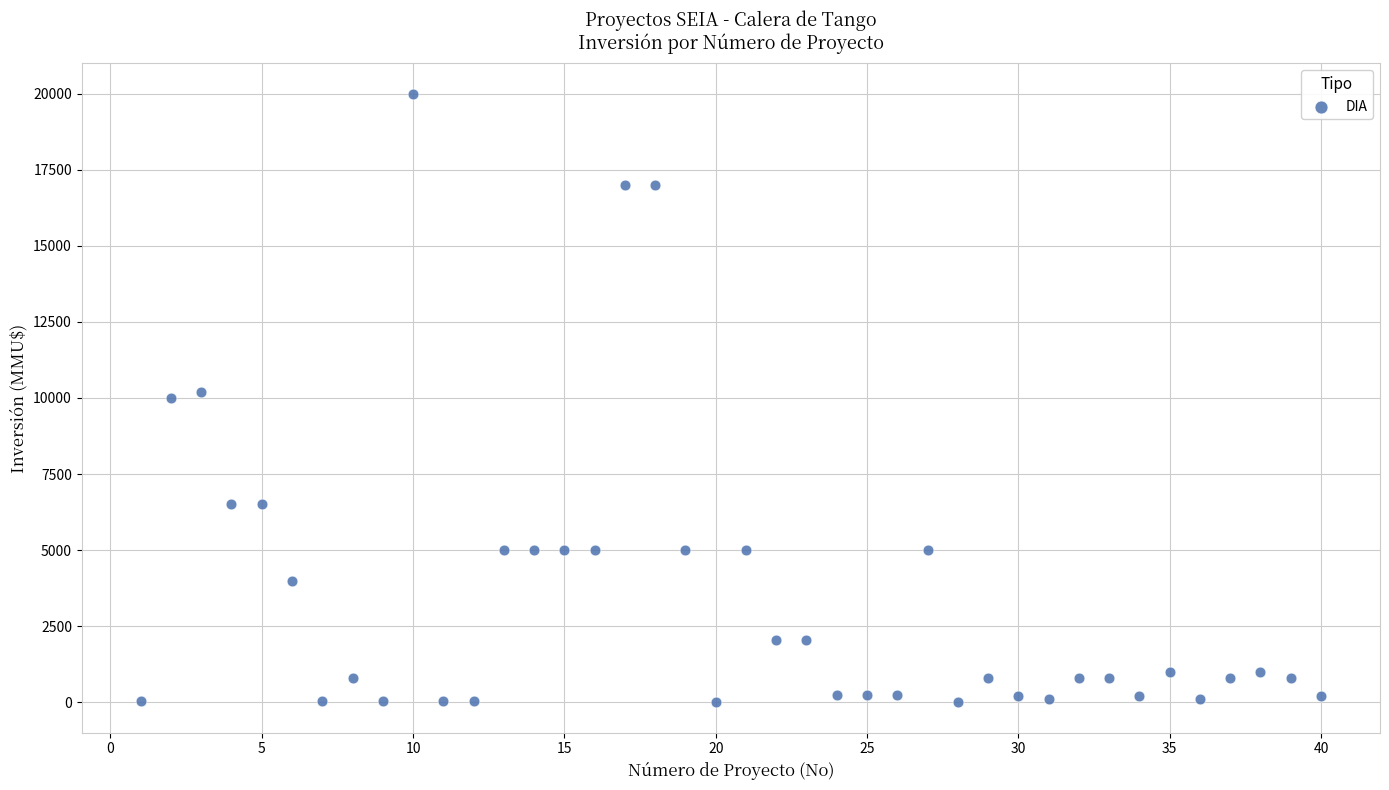

What is the range of X values (max minus min)?

39